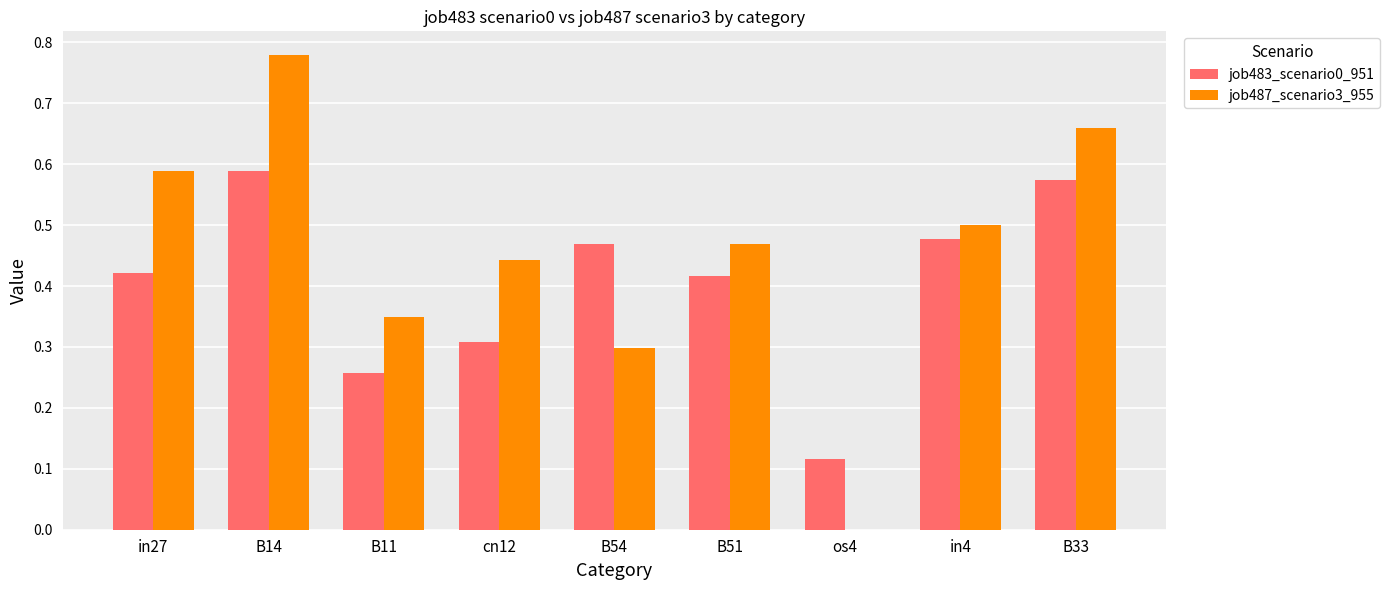

Count the number of categories in the chart.

9